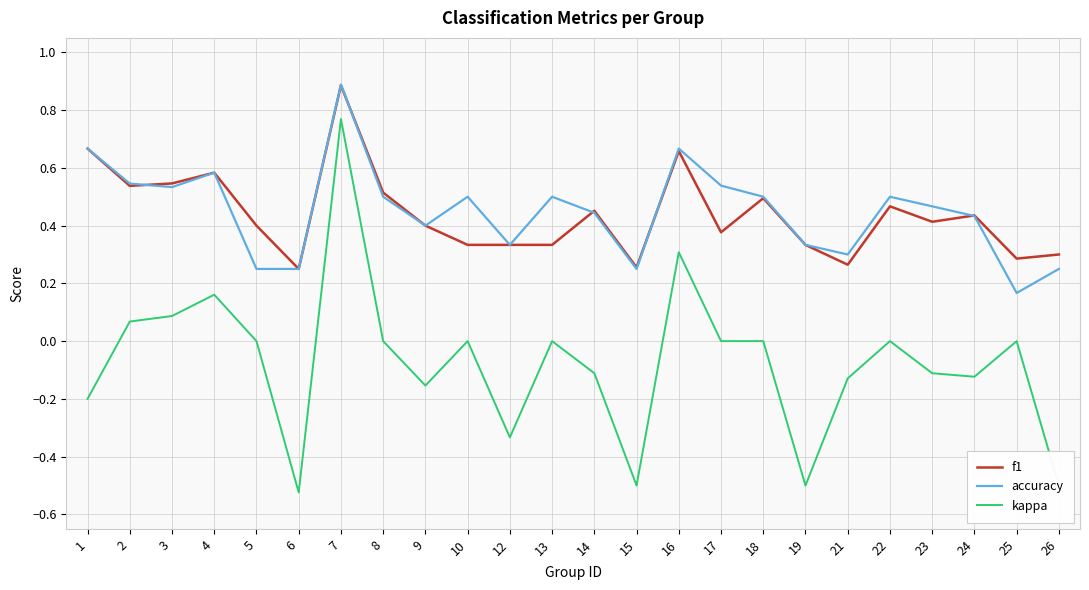

True or false: accuracy and f1 intersect in this chart.

True